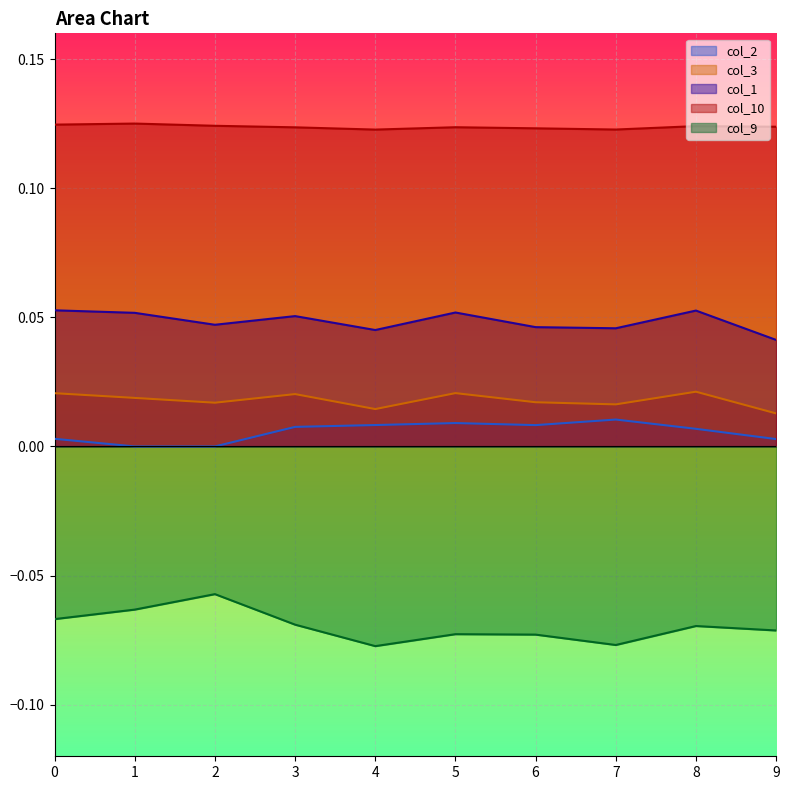

Reading left to right, transcribe all the data shown in this chart.

col_2: 0=0.0	1=0.0	2=0.0	3=0.0	4=0.0	5=0.0	6=0.0	7=0.0	8=0.0	9=0.0
col_3: 0=0.0	1=0.0	2=0.0	3=0.0	4=0.0	5=0.0	6=0.0	7=0.0	8=0.0	9=0.0
col_1: 0=0.1	1=0.1	2=0.0	3=0.1	4=0.0	5=0.1	6=0.0	7=0.0	8=0.1	9=0.0
col_10: 0=0.1	1=0.1	2=0.1	3=0.1	4=0.1	5=0.1	6=0.1	7=0.1	8=0.1	9=0.1
col_9: 0=-0.1	1=-0.1	2=-0.1	3=-0.1	4=-0.1	5=-0.1	6=-0.1	7=-0.1	8=-0.1	9=-0.1